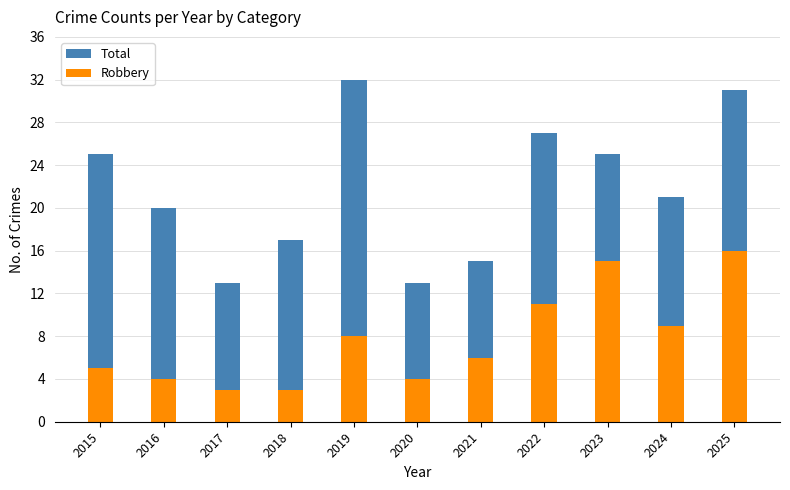

Count the Total values in the range 15 to 27.

7